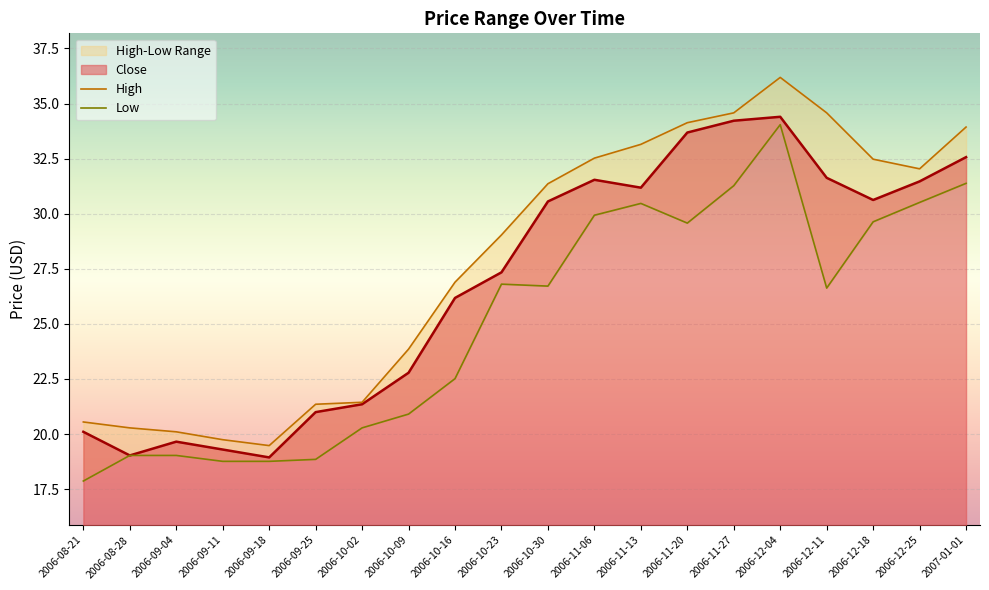

At which category is the sum across all series the highest?

2006-12-04